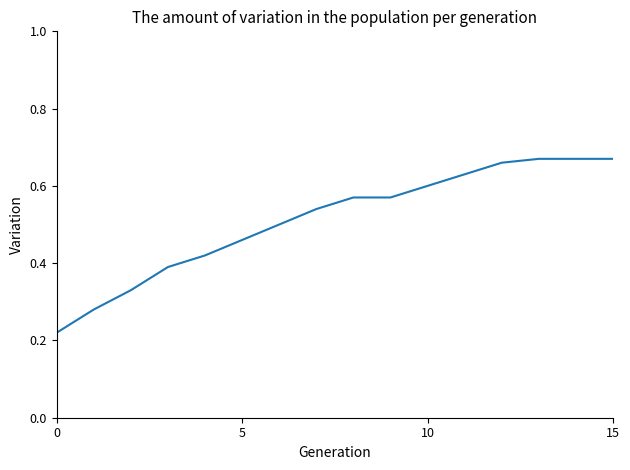

Is this an area chart (filled region under the line)?

No